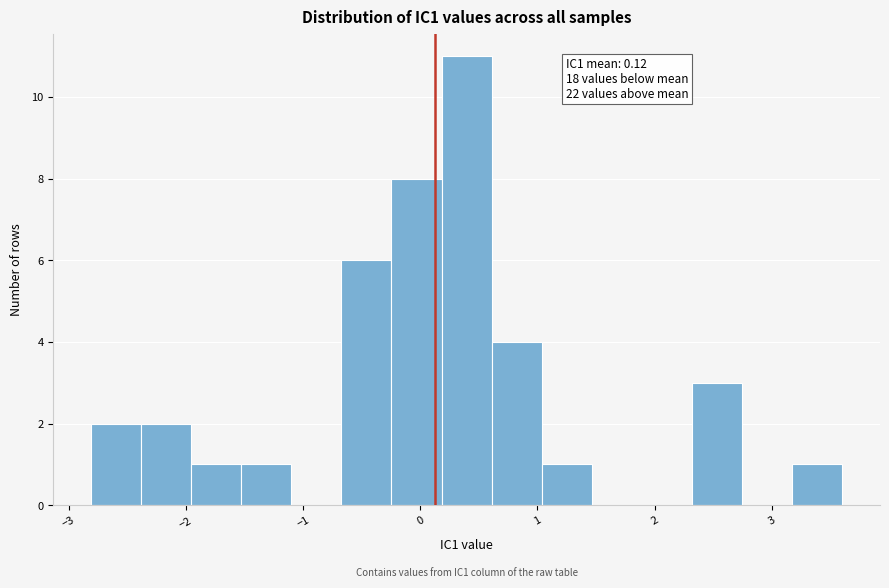

Which range on the x-axis has the tallest bar?

0.2 to 0.6